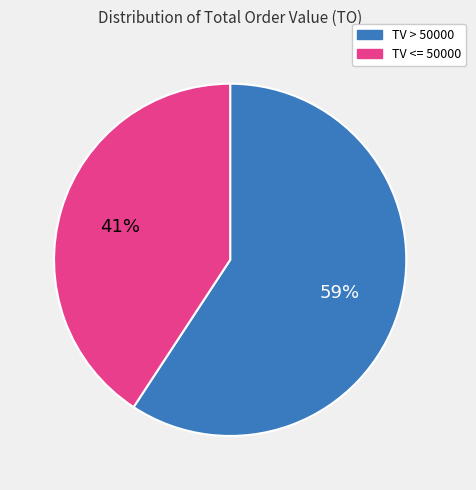

True or false: TV > 50000 accounts for 59% of the total.

True